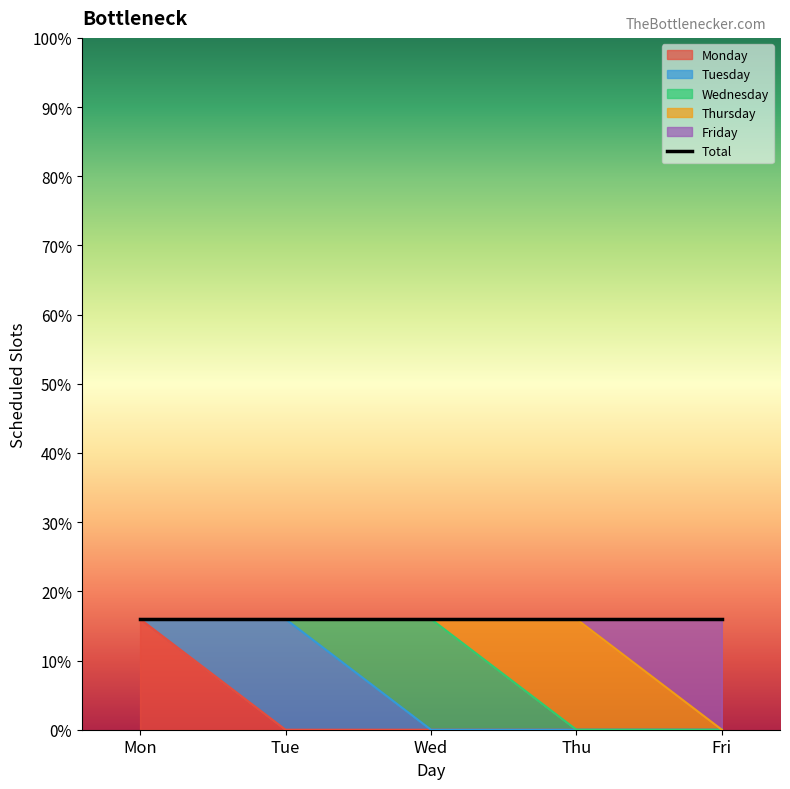

Reading left to right, extract all data points from this chart.

Monday: 16	0	0	0	0
Tuesday: 0	16	0	0	0
Wednesday: 0	0	16	0	0
Thursday: 0	0	0	16	0
Friday: 0	0	0	0	16